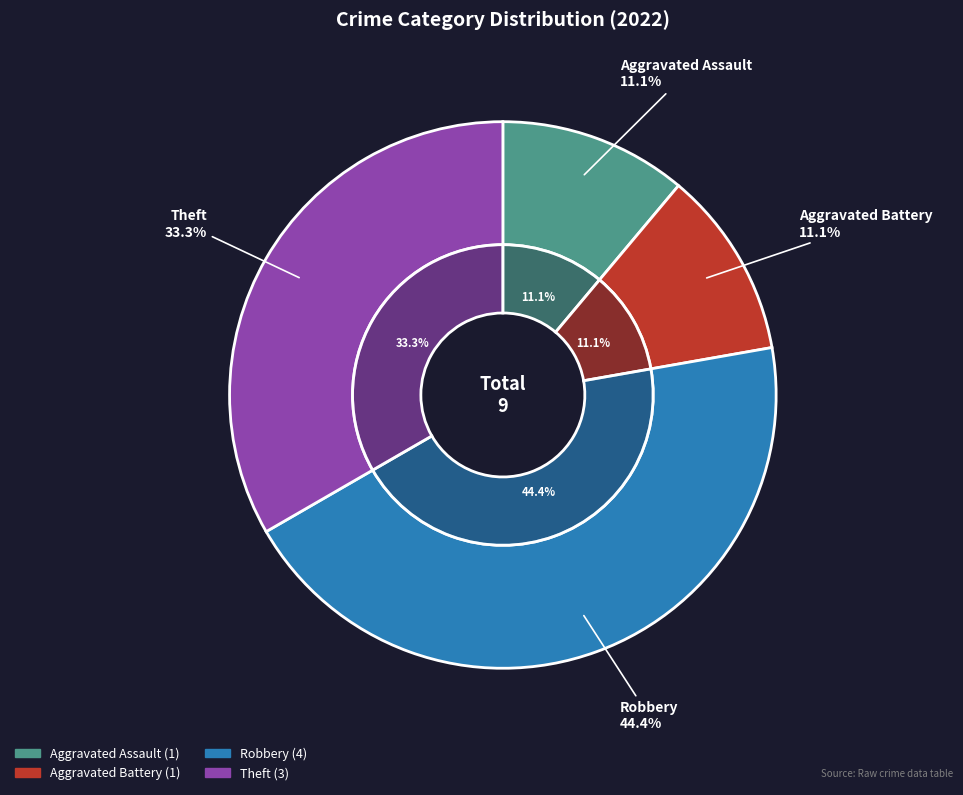

Combined, what portion of the pie is Aggravated Battery and Theft?

44.4%